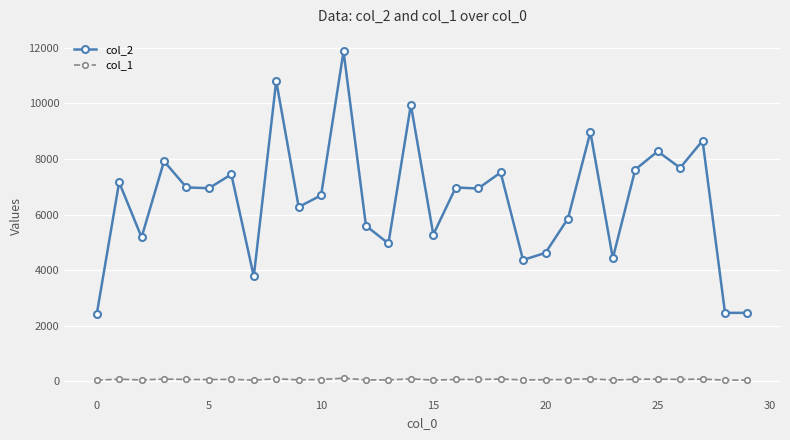

What is the maximum value shown in the chart?

11874